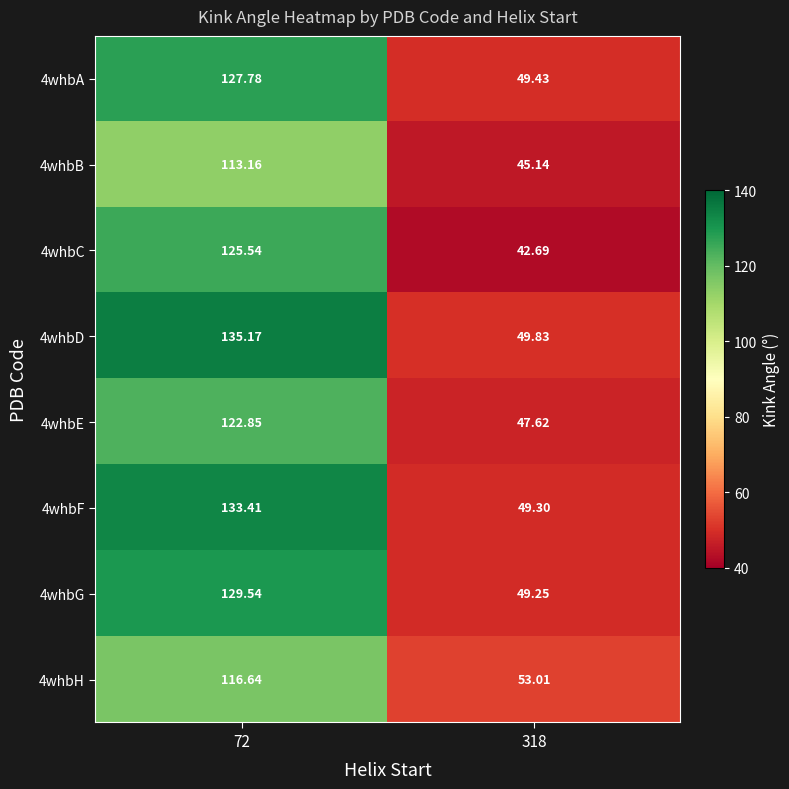

How many data points in 4whbB are above 113?

1